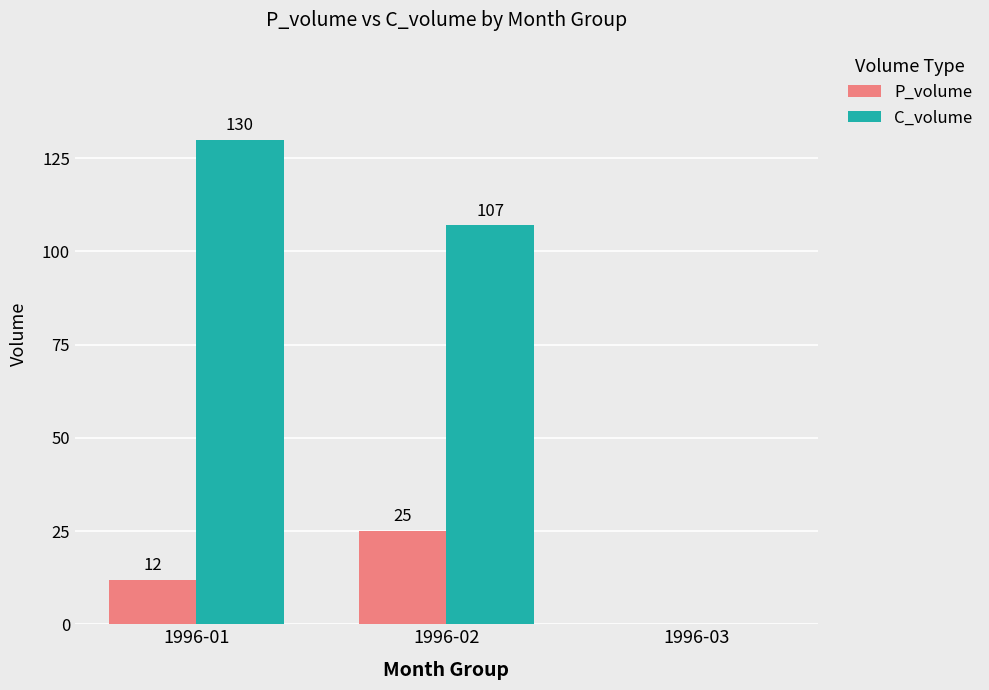

What is the average value of the C_volume series?

79